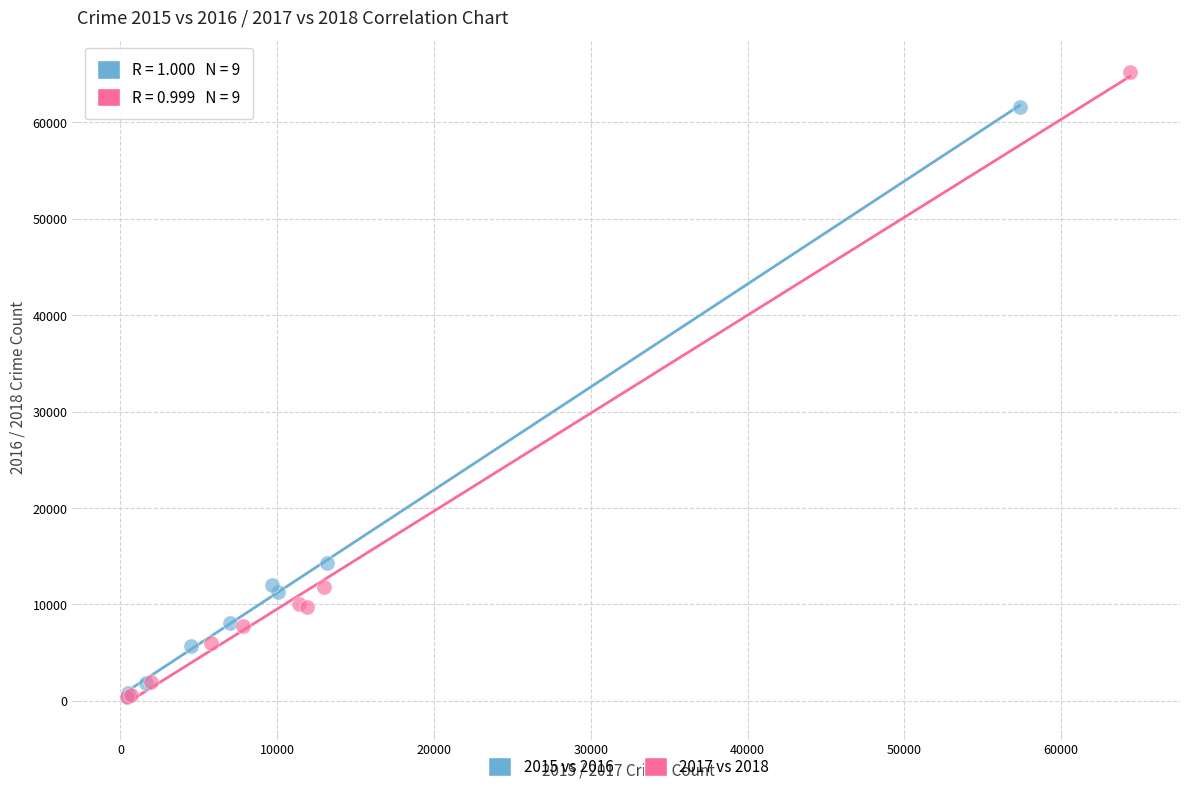

Which series reaches the maximum Y coordinate?

2017 vs 2018